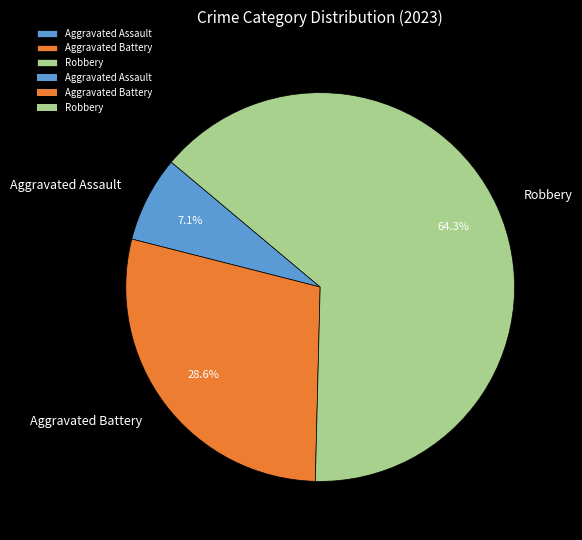

How many slices are in this pie chart?

3